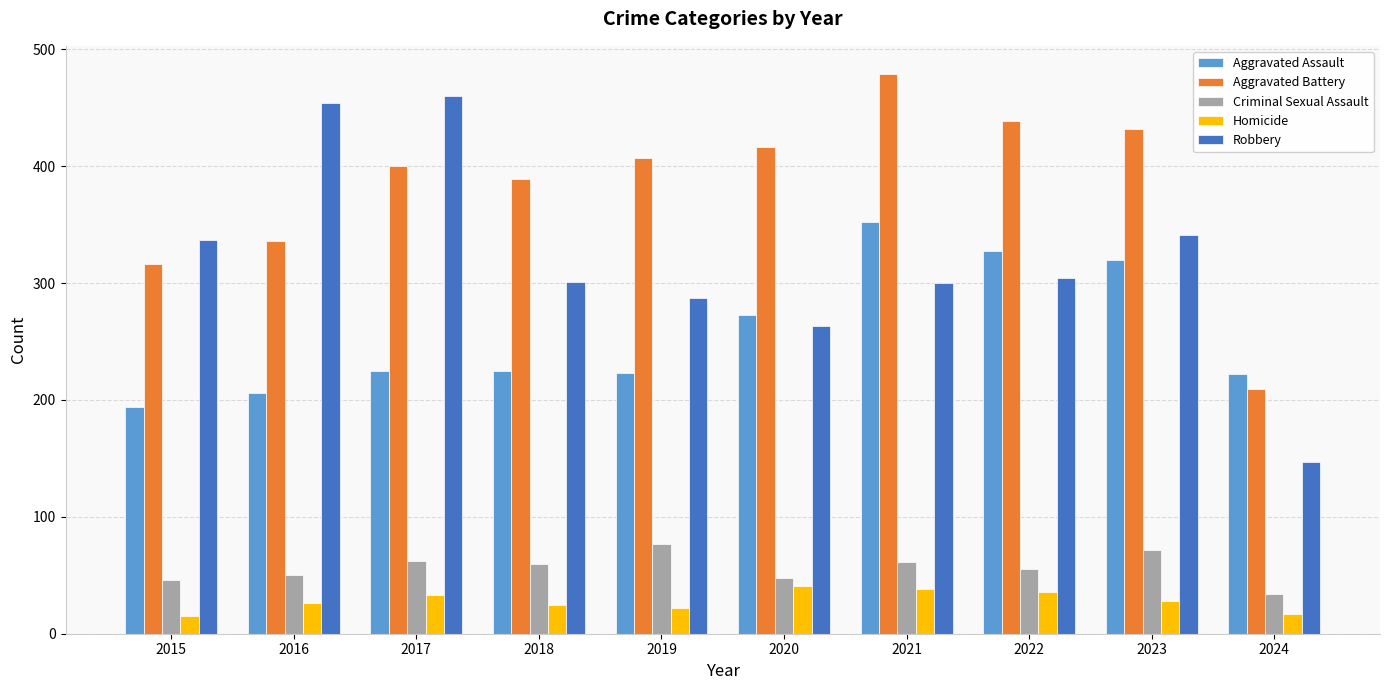

How many distinct data groups are displayed?

5